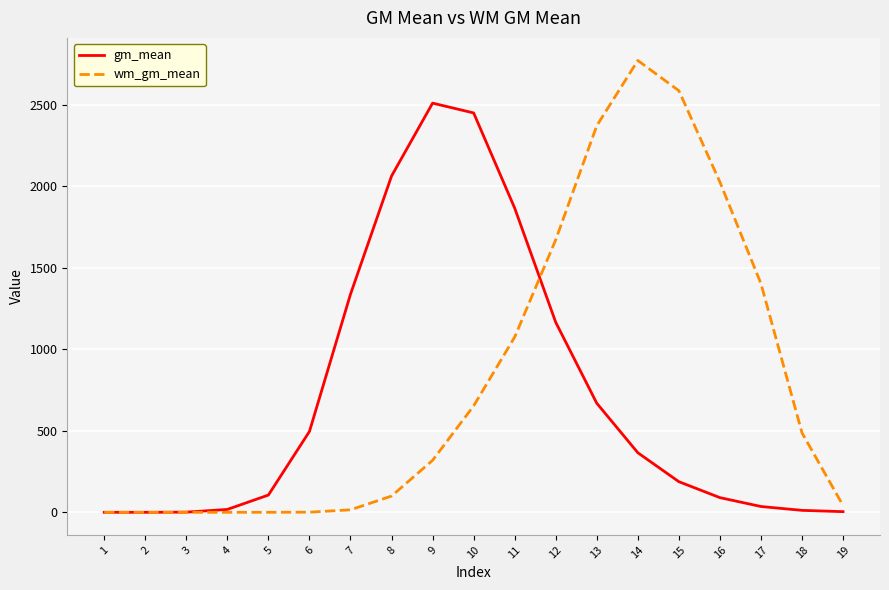

List the series in order of their peak value, highest first.

wm_gm_mean, gm_mean